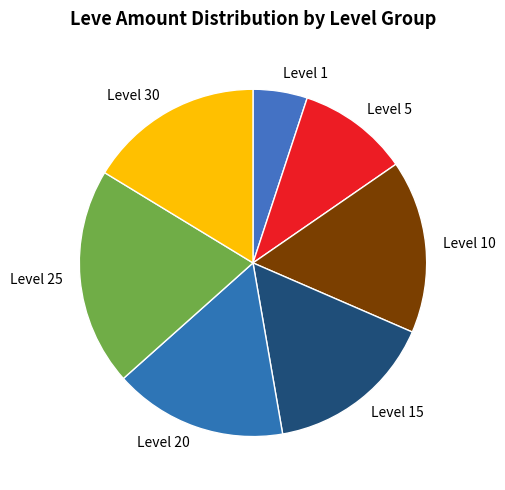

Which category has the biggest portion of the pie?

Level 25